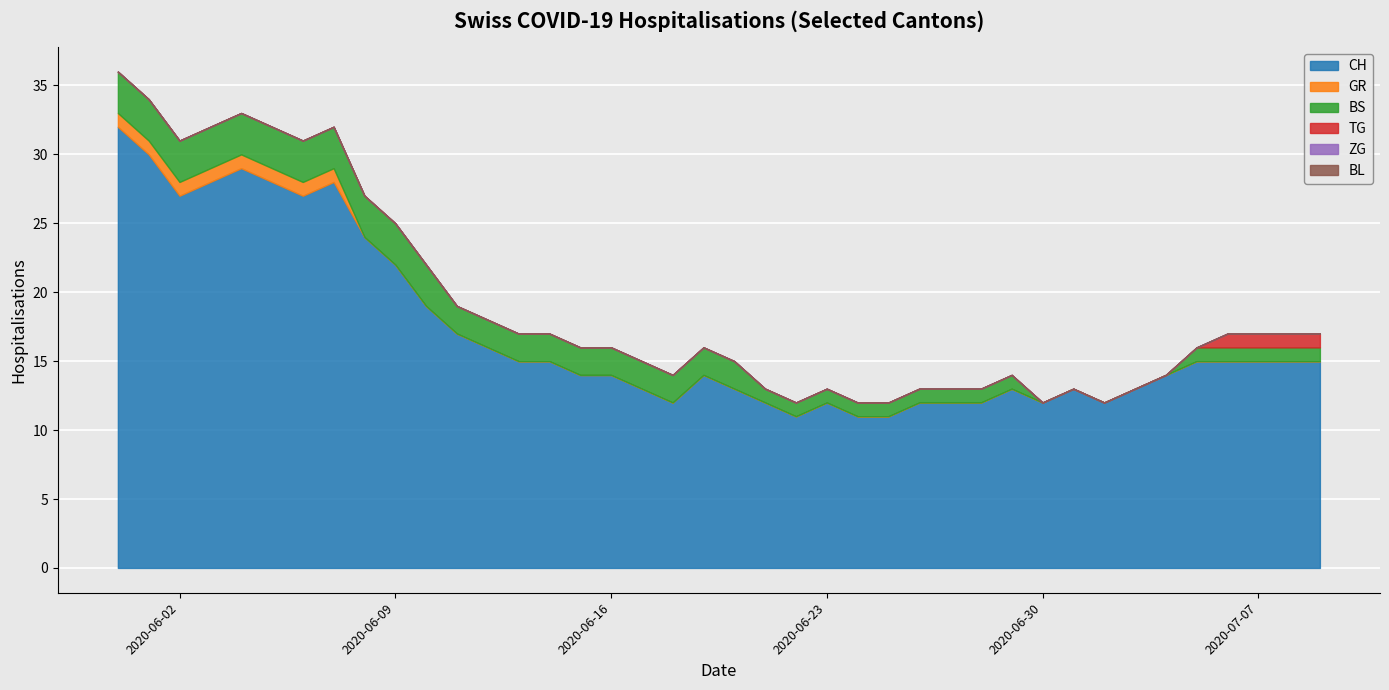

What is the difference between the highest and lowest values at 2020-06-24?

11